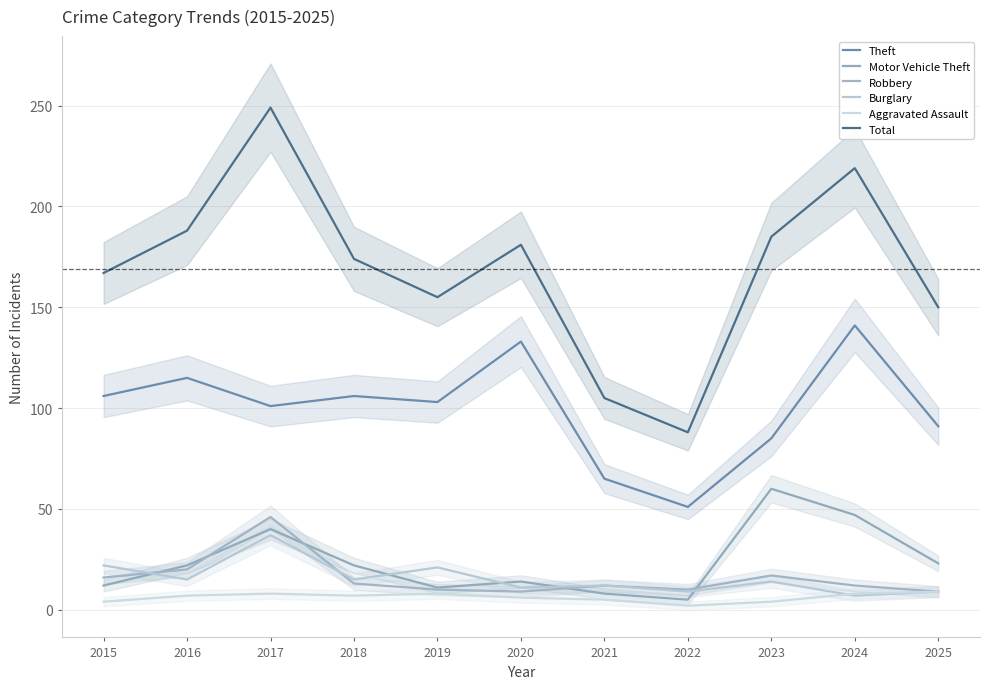

In Burglary, how many points are lower than both neighbors (excluding endpoints)?

5